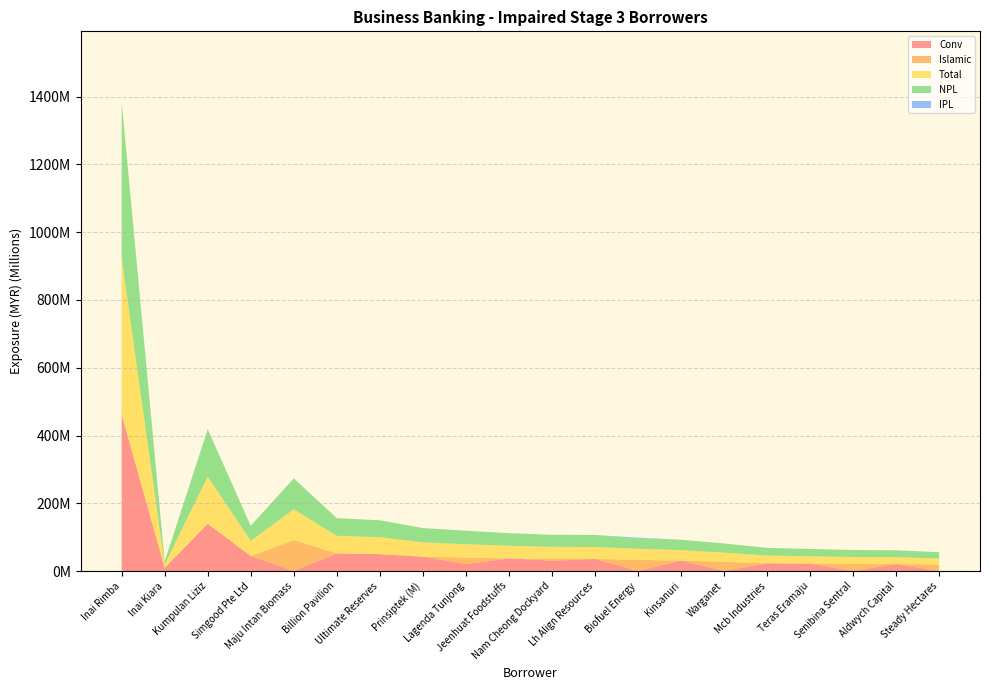

Reading left to right, what are all the values shown in this chart?

Conv: Inai Rimba=461747088.0	Inai Kiara=9426773.6	Kumpulan Liziz=139477028.5	Simgood Pte Ltd=44507710.7	Maju Intan Biomass=0.0	Billion Pavilion=52000000.0	Ultimate Reserves=49915318.6	Prinsiptek (M)=42292409.0	Lagenda Tunjong=20915211.7	Jeenhuat Foodstuffs=37283813.6	Nam Cheong Dockyard=30527052.1	Lh Align Resources=35498443.0	Biofuel Energy=0.0	Kinsanuri=30841161.1	Warganet=0.0	Mcb Industries=22806535.1	Teras Eramaju=21739951.8	Senibina Sentral=0.0	Aldwych Capital=20400000.0	Steady Hectares=0.0
Islamic: Inai Rimba=0.0	Inai Kiara=0.0	Kumpulan Liziz=0.0	Simgood Pte Ltd=0.0	Maju Intan Biomass=91182595.5	Billion Pavilion=0.0	Ultimate Reserves=0.0	Prinsiptek (M)=0.0	Lagenda Tunjong=18702984.2	Jeenhuat Foodstuffs=0.0	Nam Cheong Dockyard=5124286.4	Lh Align Resources=0.0	Biofuel Energy=32836562.1	Kinsanuri=0.0	Warganet=27125702.8	Mcb Industries=0.0	Teras Eramaju=0.0	Senibina Sentral=20700567.8	Aldwych Capital=0.0	Steady Hectares=18514000.0
Total: Inai Rimba=461747088.0	Inai Kiara=9426773.6	Kumpulan Liziz=139477028.5	Simgood Pte Ltd=44507710.7	Maju Intan Biomass=91182595.5	Billion Pavilion=52000000.0	Ultimate Reserves=49915318.6	Prinsiptek (M)=42292409.0	Lagenda Tunjong=39618195.9	Jeenhuat Foodstuffs=37283813.6	Nam Cheong Dockyard=35651338.5	Lh Align Resources=35498443.0	Biofuel Energy=32836562.1	Kinsanuri=30841161.1	Warganet=27125702.8	Mcb Industries=22806535.1	Teras Eramaju=21739951.8	Senibina Sentral=20700567.8	Aldwych Capital=20400000.0	Steady Hectares=18514000.0
NPL: Inai Rimba=461747088.0	Inai Kiara=9426773.6	Kumpulan Liziz=139477028.5	Simgood Pte Ltd=44507711.4	Maju Intan Biomass=91182595.5	Billion Pavilion=52000000.0	Ultimate Reserves=49915318.6	Prinsiptek (M)=42292409.0	Lagenda Tunjong=39618195.9	Jeenhuat Foodstuffs=37283813.6	Nam Cheong Dockyard=35651338.5	Lh Align Resources=35498443.0	Biofuel Energy=30553524.9	Kinsanuri=30841161.1	Warganet=27125702.8	Mcb Industries=22806535.1	Teras Eramaju=21739951.8	Senibina Sentral=20700567.8	Aldwych Capital=20400000.0	Steady Hectares=18514000.0
IPL: Inai Rimba=0.0	Inai Kiara=0.0	Kumpulan Liziz=0.0	Simgood Pte Ltd=-0.7	Maju Intan Biomass=0.0	Billion Pavilion=0.0	Ultimate Reserves=0.0	Prinsiptek (M)=0.0	Lagenda Tunjong=0.0	Jeenhuat Foodstuffs=0.0	Nam Cheong Dockyard=0.0	Lh Align Resources=0.0	Biofuel Energy=2283037.2	Kinsanuri=0.0	Warganet=0.0	Mcb Industries=0.0	Teras Eramaju=0.0	Senibina Sentral=0.0	Aldwych Capital=0.0	Steady Hectares=0.0